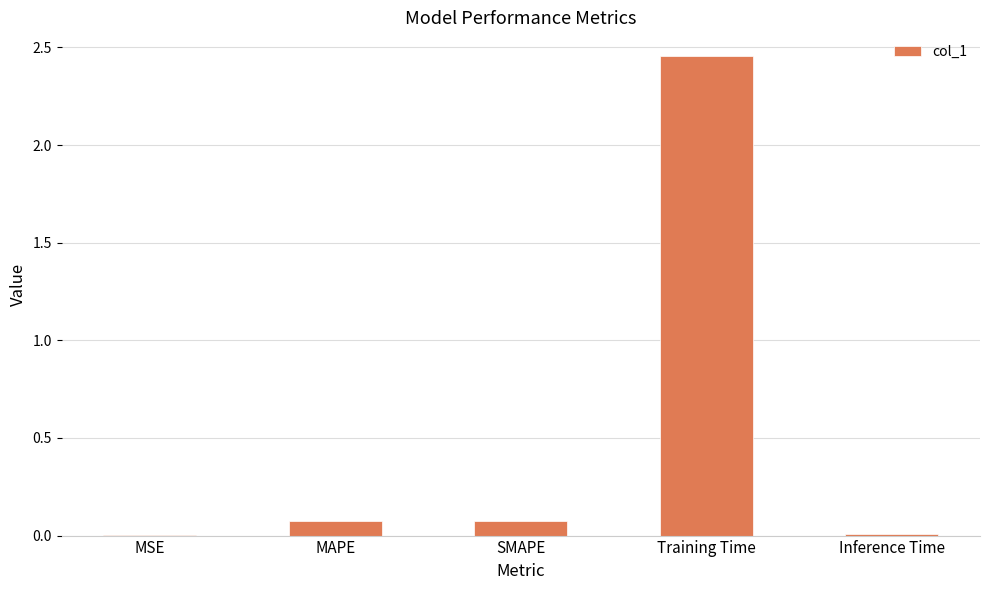

What is the change in value from MSE to MAPE?

+0.1